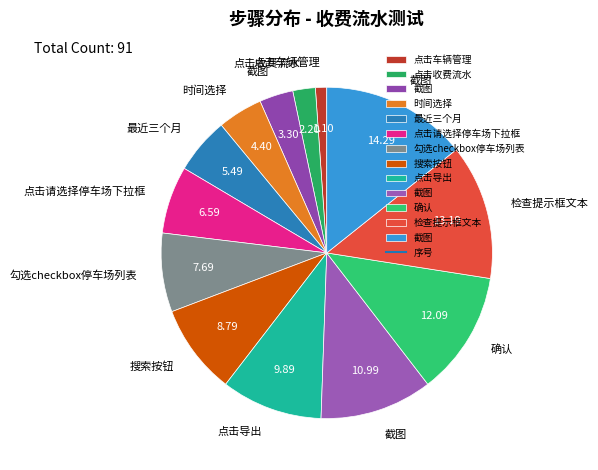

What is the largest slice in the pie chart?

截图